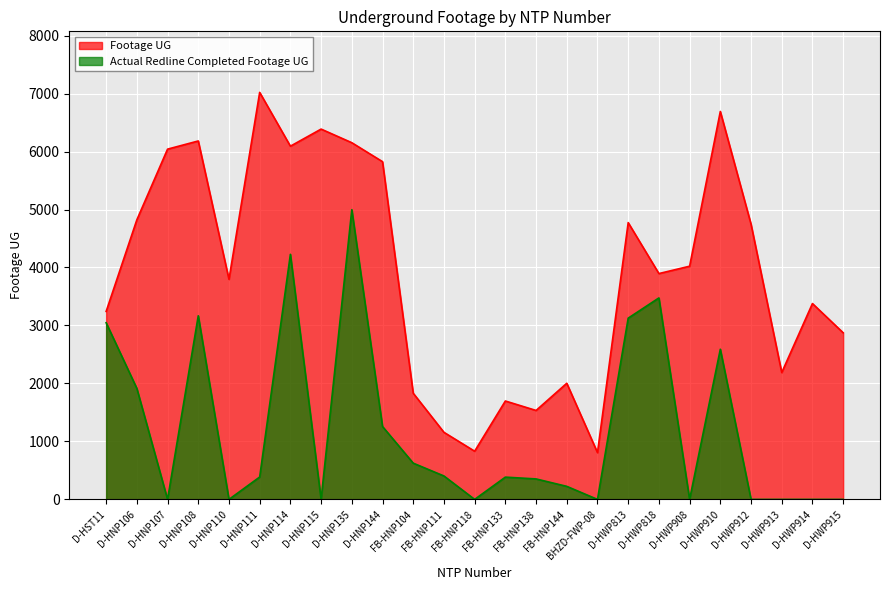

Which series has the widest spread of values?

Footage UG